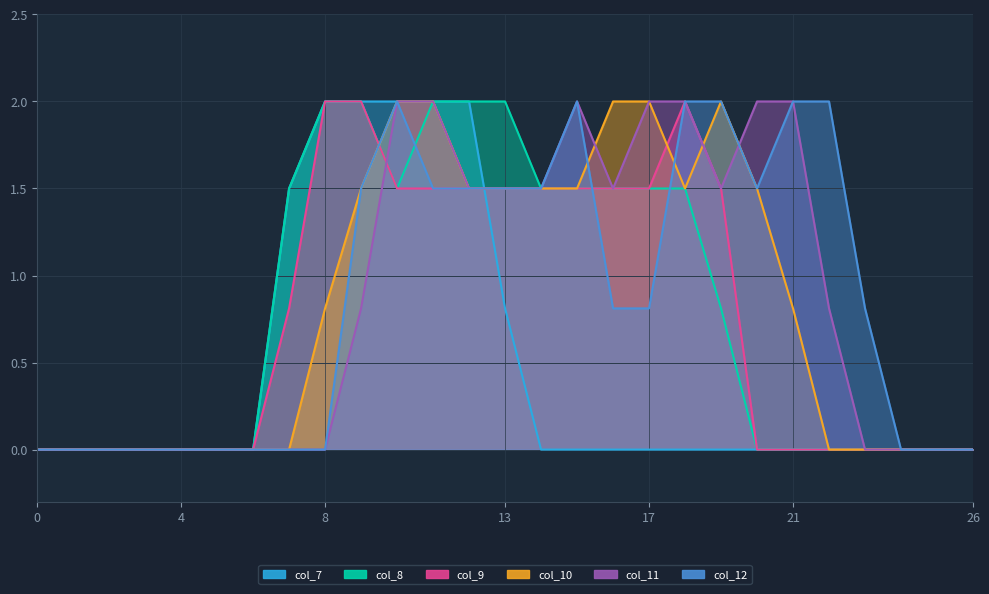

How many positive values does the col_9 series have?

13